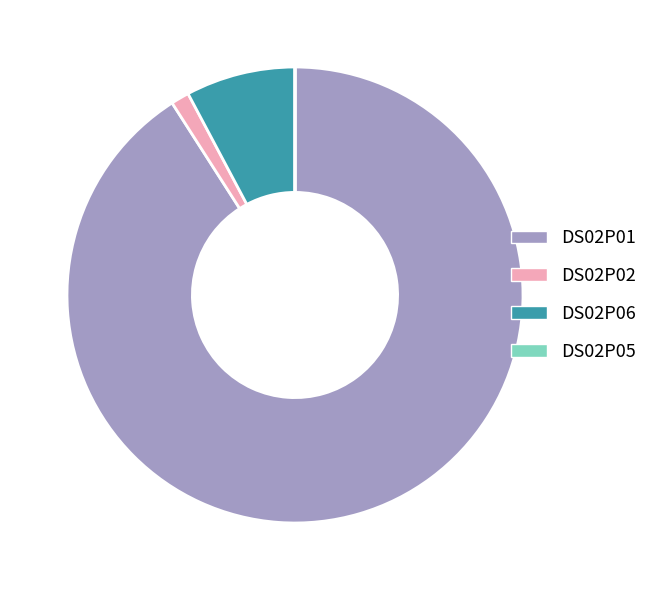

Approximately how many times larger is the value at DS02P01 compared to DS02P06?

11.7